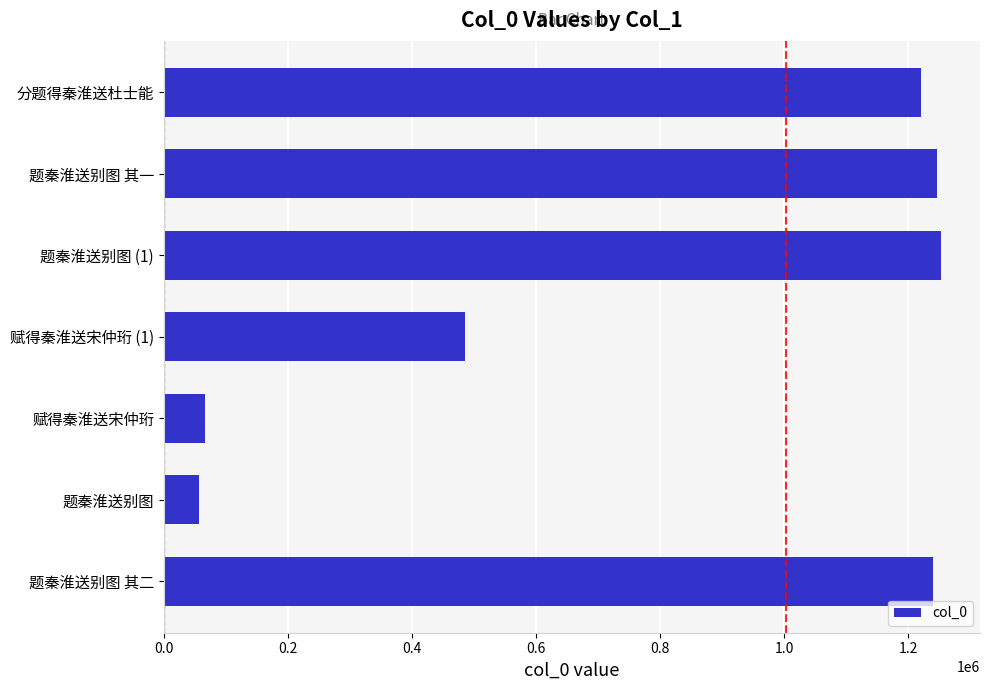

What is the minimum value shown in the chart?

56959